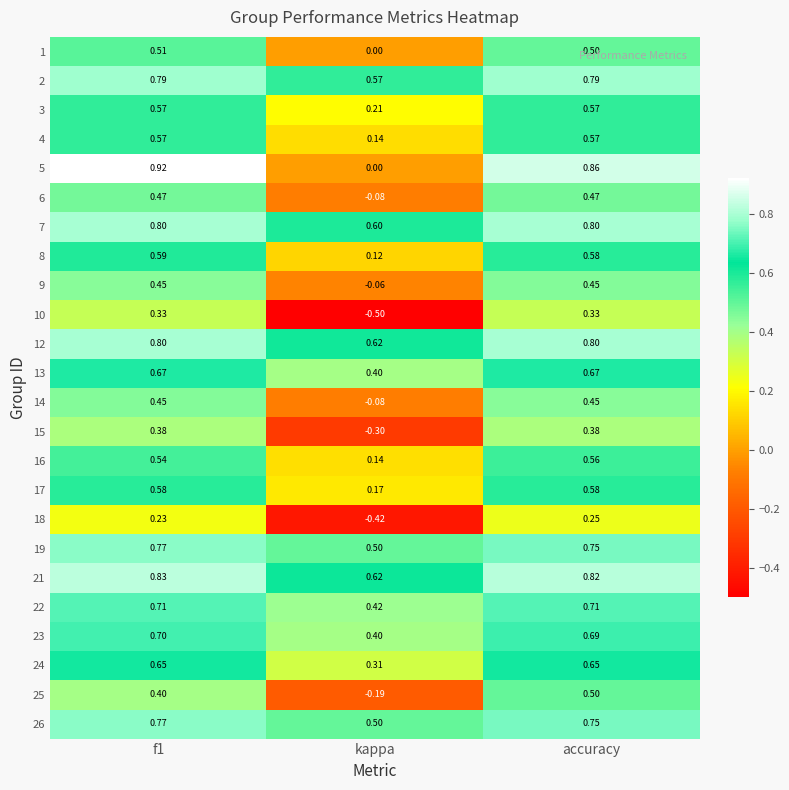

At which label is 23 closest to 0?

kappa